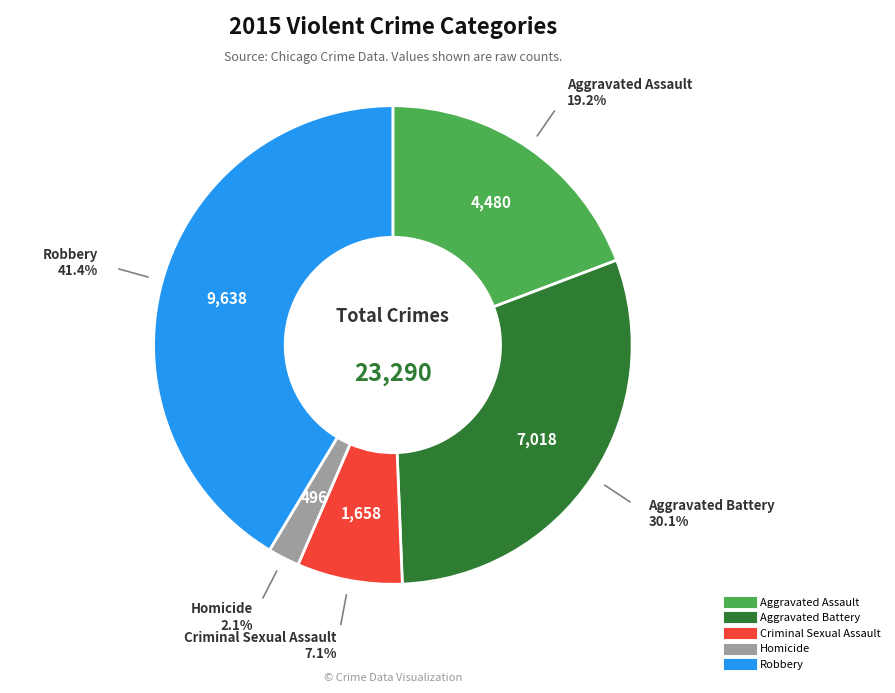

Is there a majority slice in this chart?

No